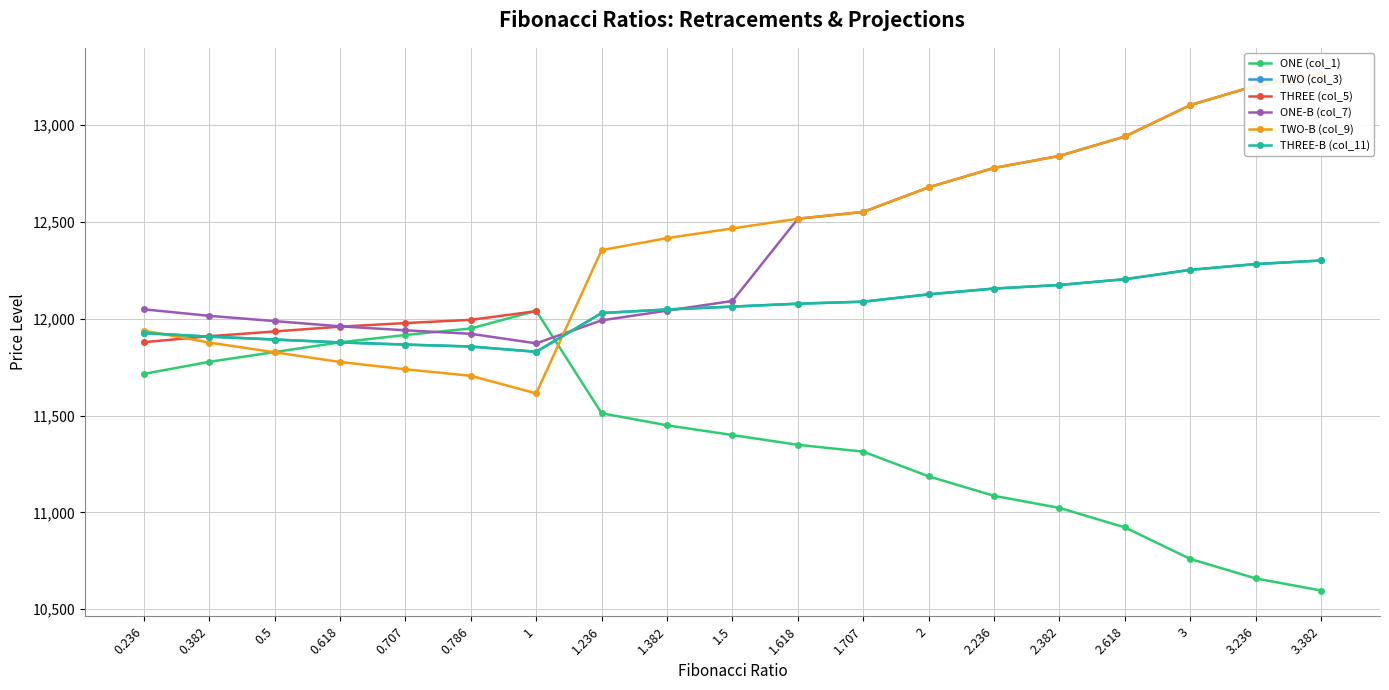

At which category does TWO-B (col_9) reach its first local valley?

1